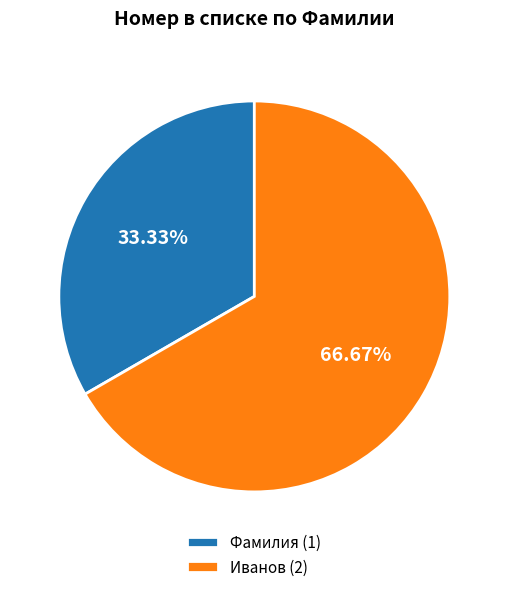

To the nearest percent, what percentage of the pie is Иванов?

67%